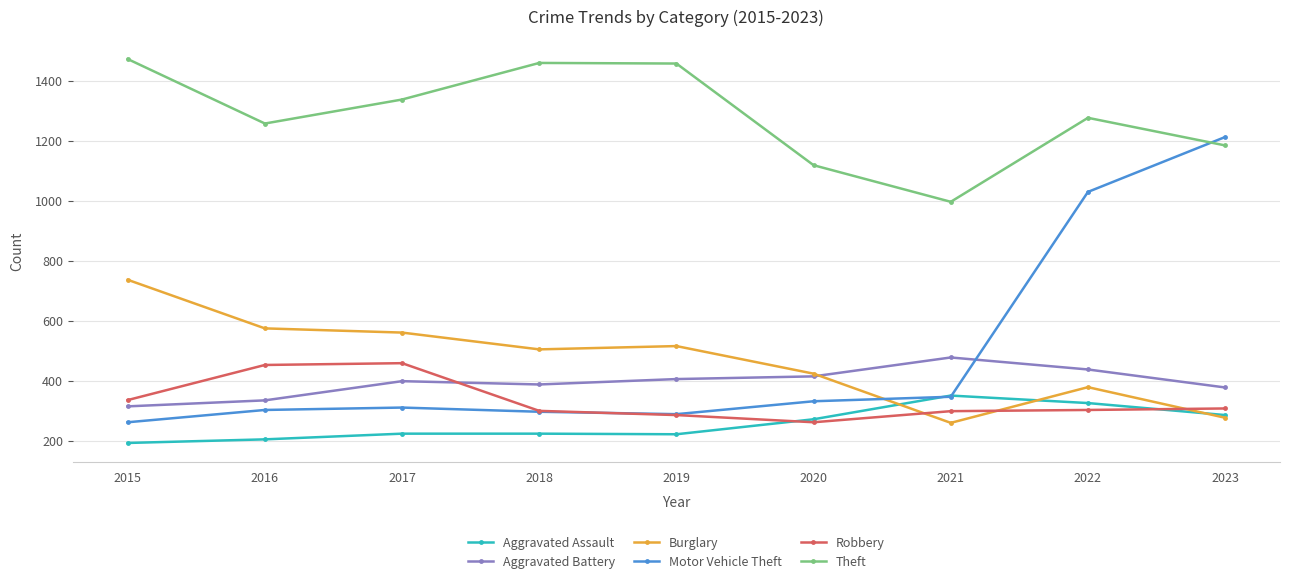

Where does the Burglary series first go above 506?

2015